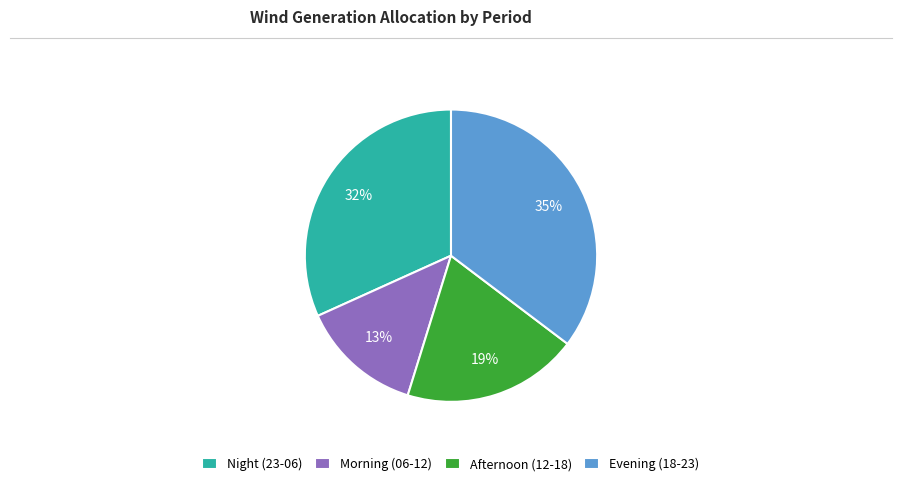

The Afternoon (12-18) slice represents 19% of the pie. True or false?

True